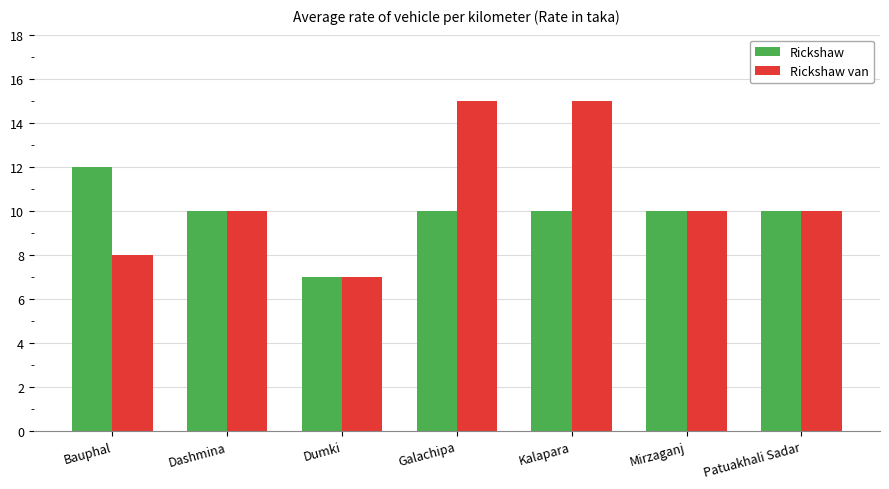

Is it true that Rickshaw van equals 10 at Patuakhali Sadar?

True